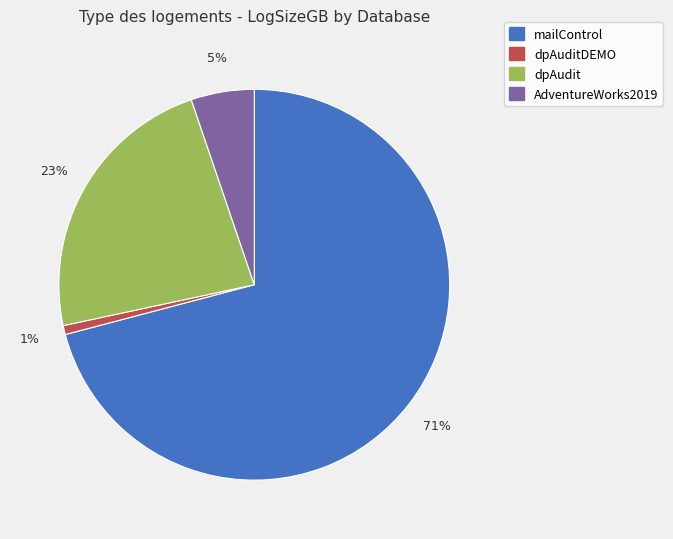

Is there any slice that represents more than half of the pie?

Yes